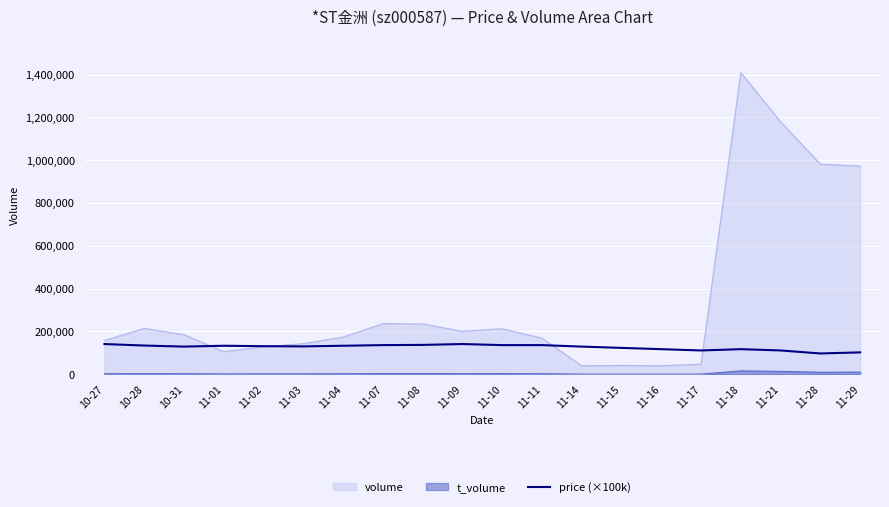

Where is volume nearest to the value 724202?

11-29